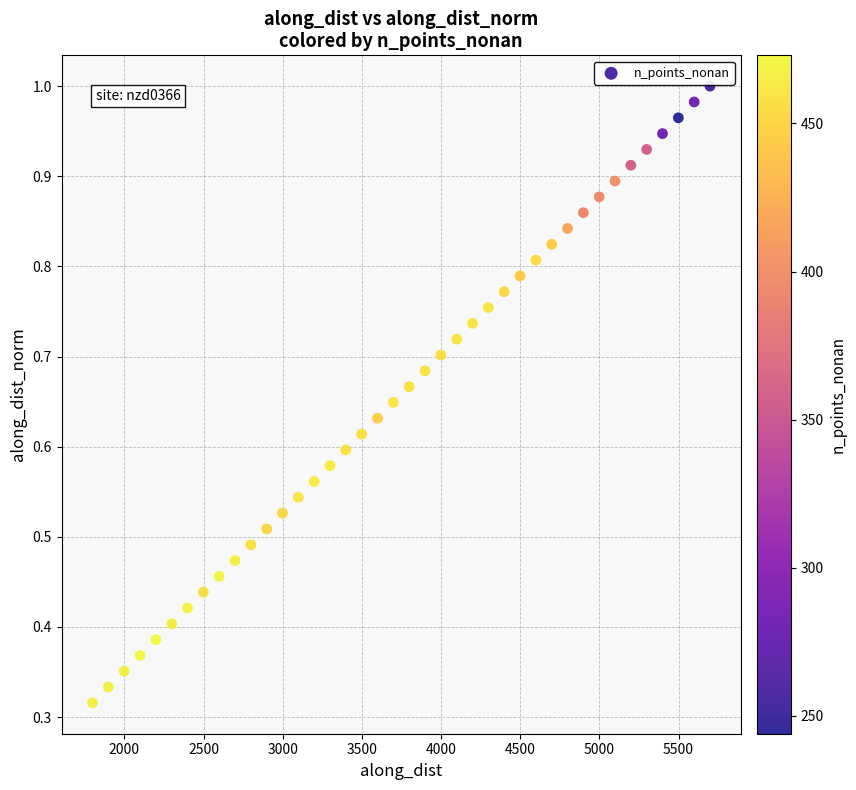

What is the range of X values (max minus min)?

3899.9